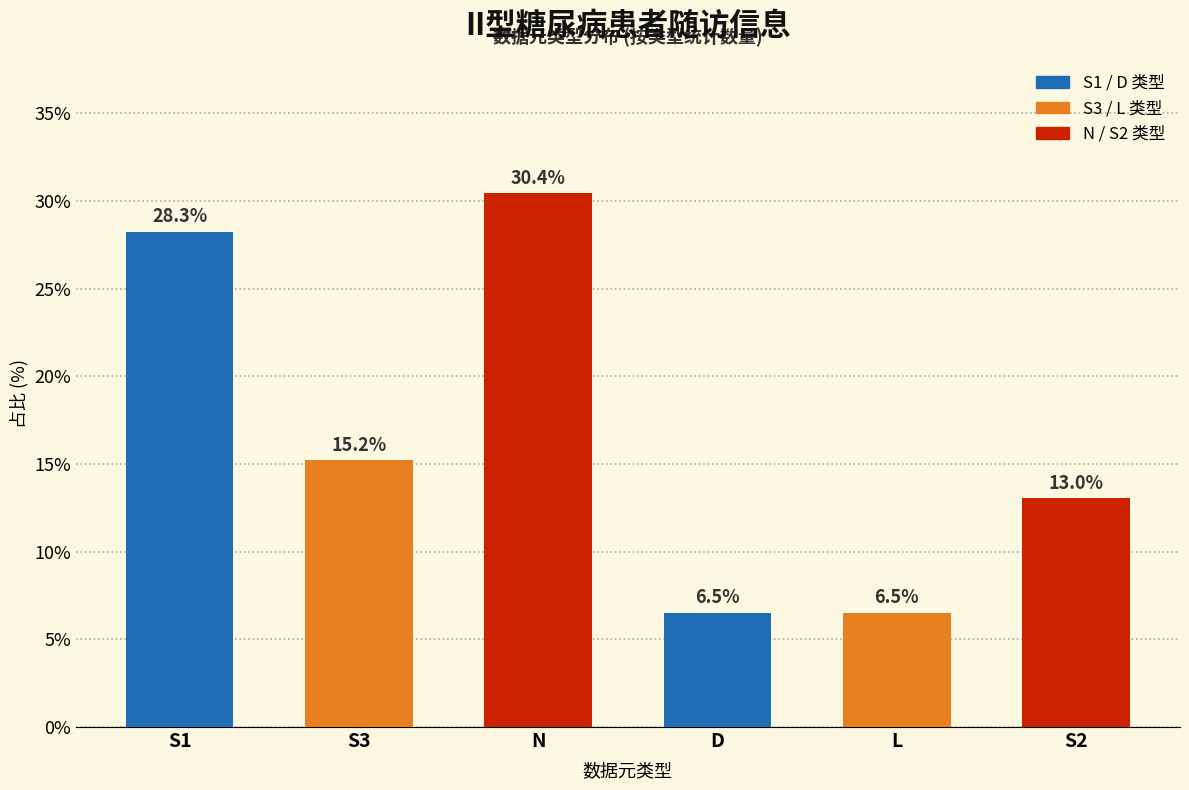

What is the sum of all values?

100.0